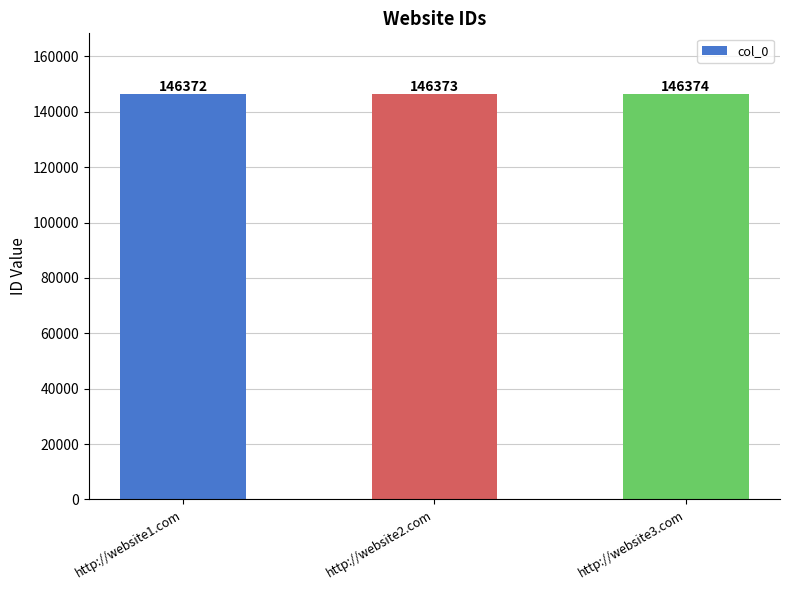

Reading left to right, list all the values displayed in this chart.

http://website1.com=146372	http://website2.com=146373	http://website3.com=146374